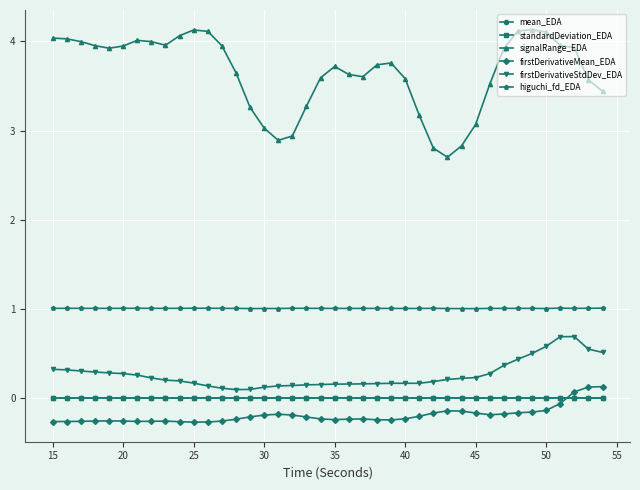

Which series has the widest spread of values?

signalRange_EDA